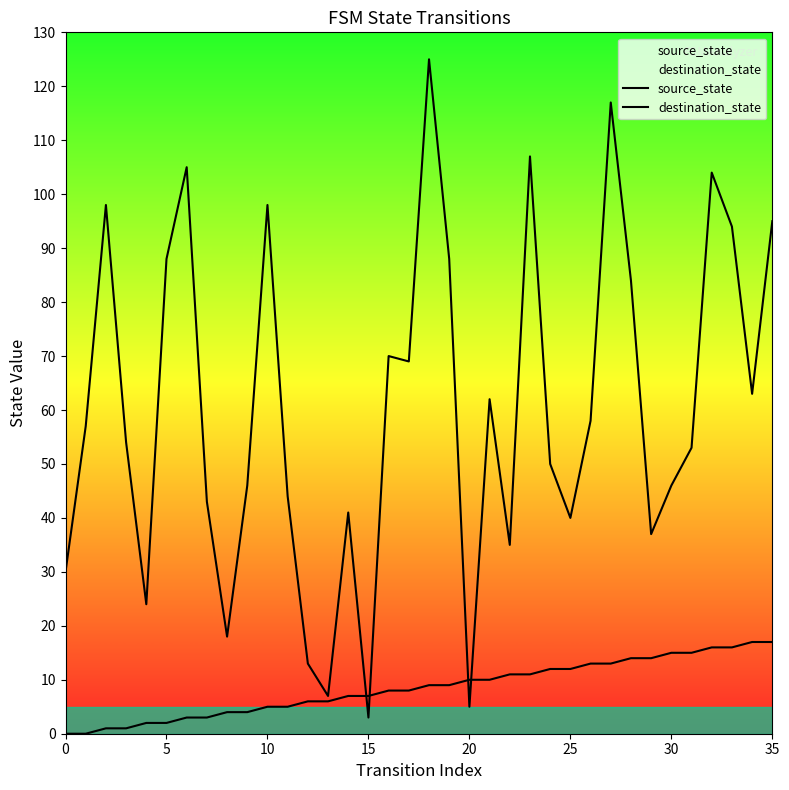

What is the difference between the second highest and second lowest values in the destination_state series?

112